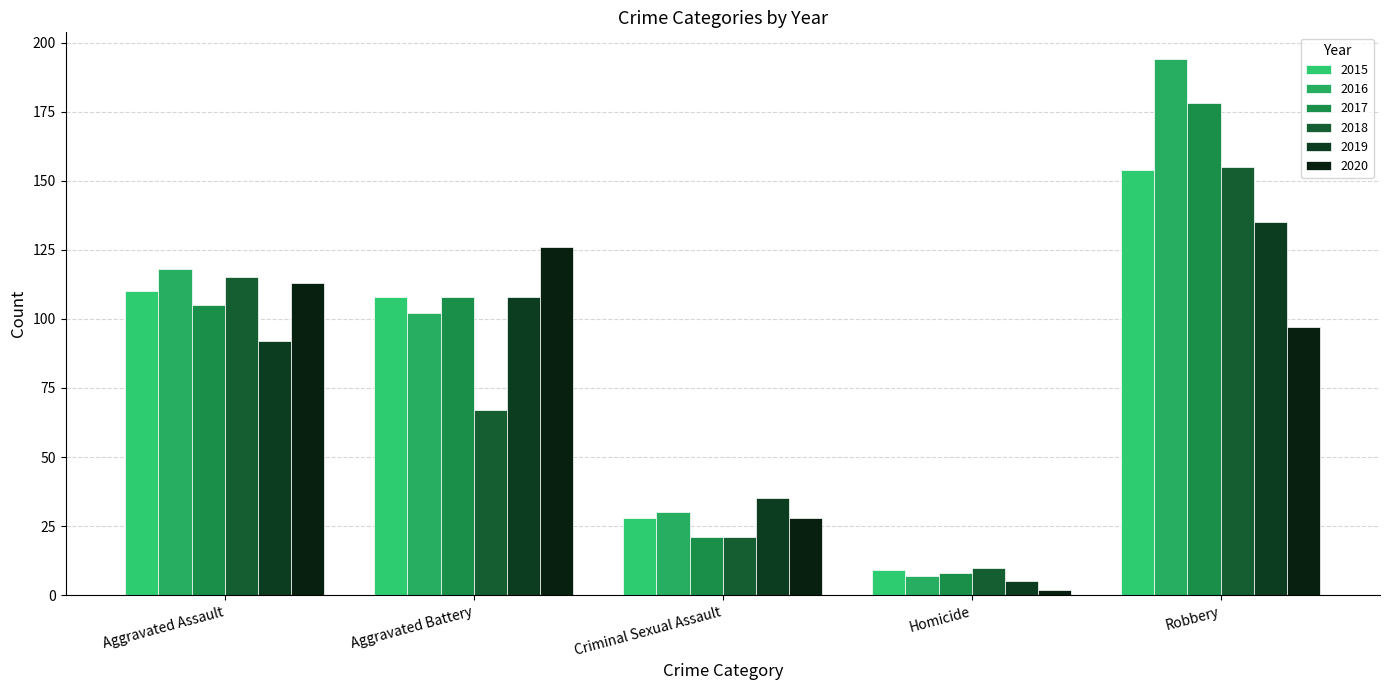

What are all the series names shown in the legend?

2015, 2016, 2017, 2018, 2019, 2020